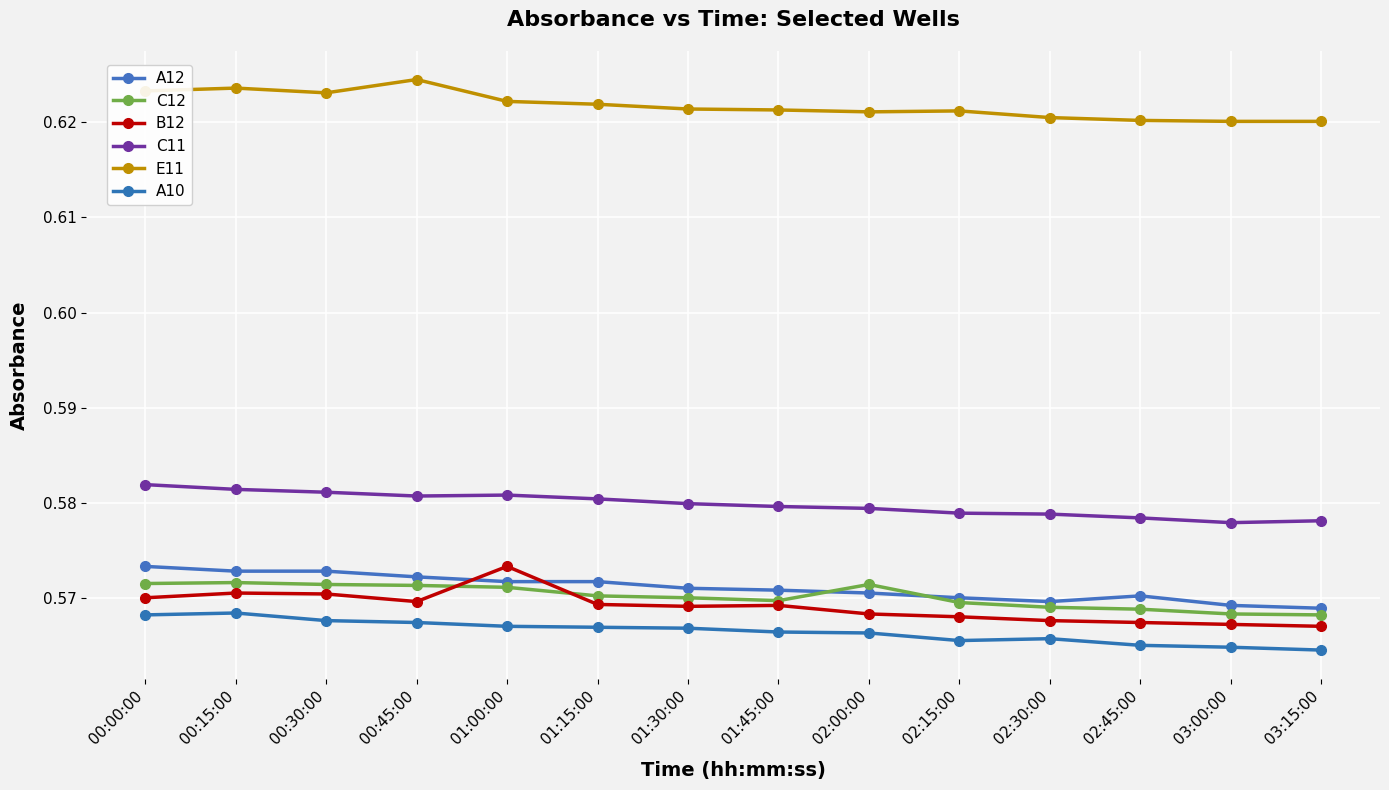

True or false: C12 has a value of 0.6 at 02:15:00.

True